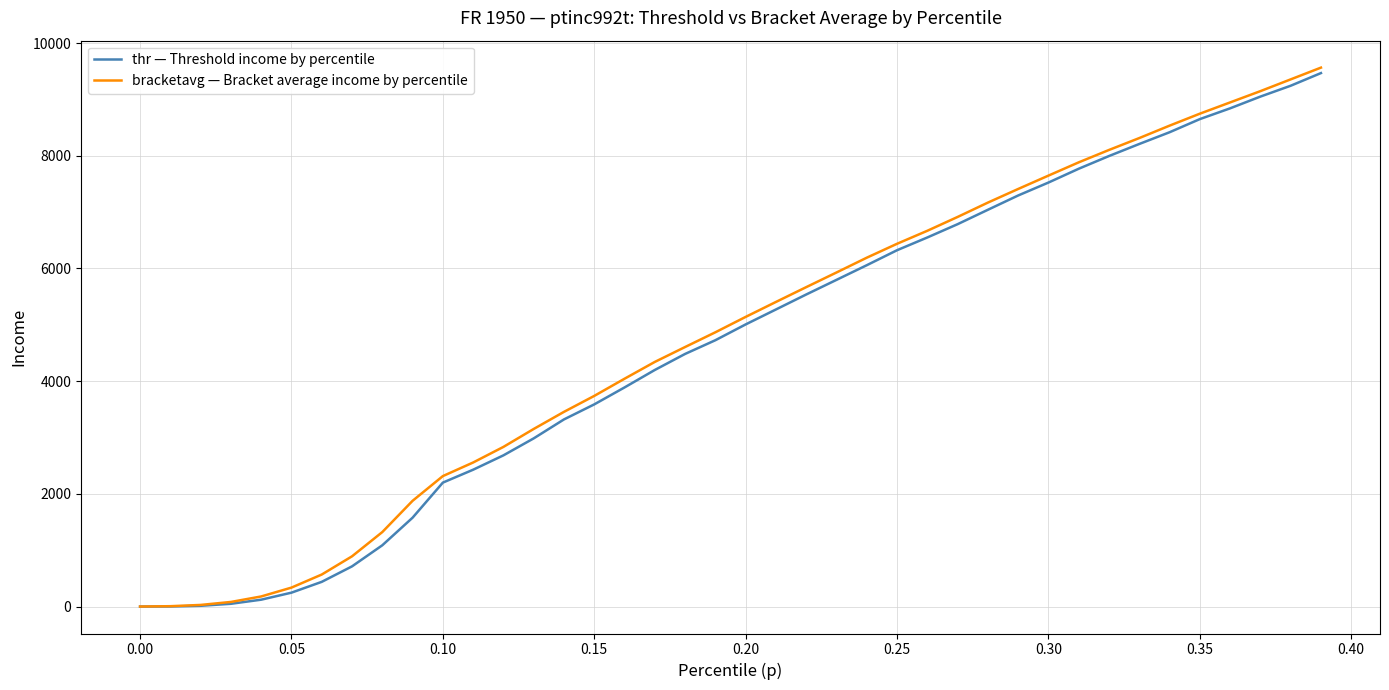

What is the highest value of the thr — Threshold income by percentile series?

9466.3